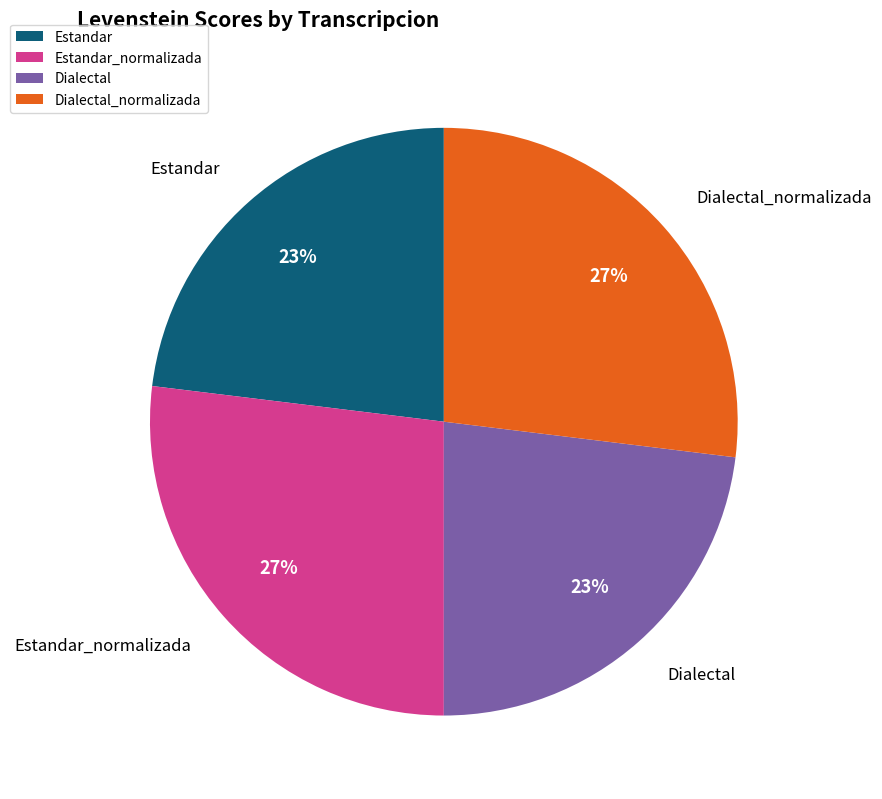

Approximately how many times larger is the value at Dialectal compared to Dialectal_normalizada?

0.9